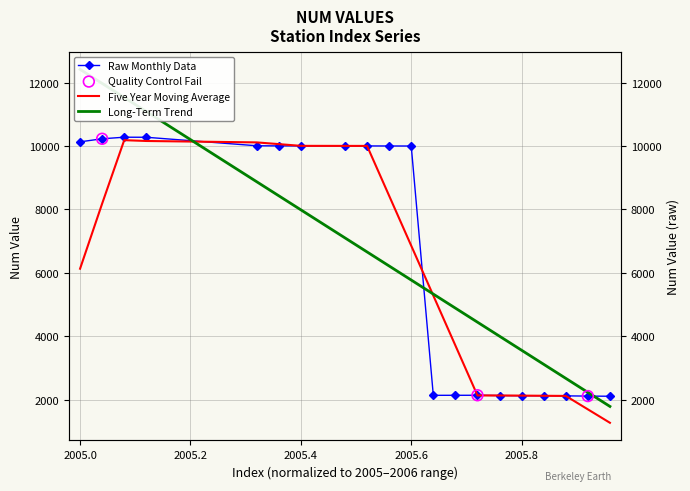

What is the ratio of the value at 10 to the value at 18?

4.7